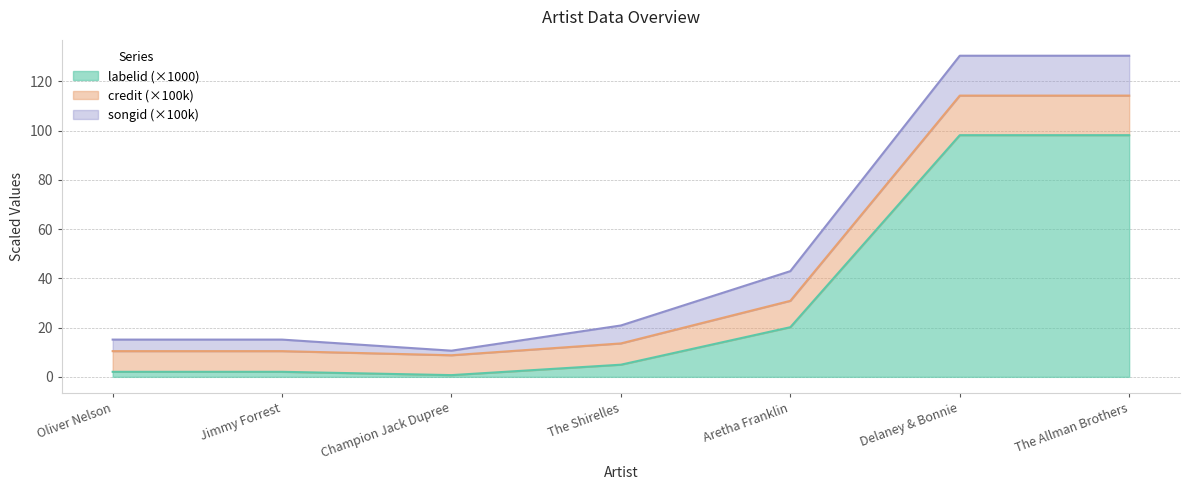

What is the label of the 1st point from the left?

Oliver Nelson